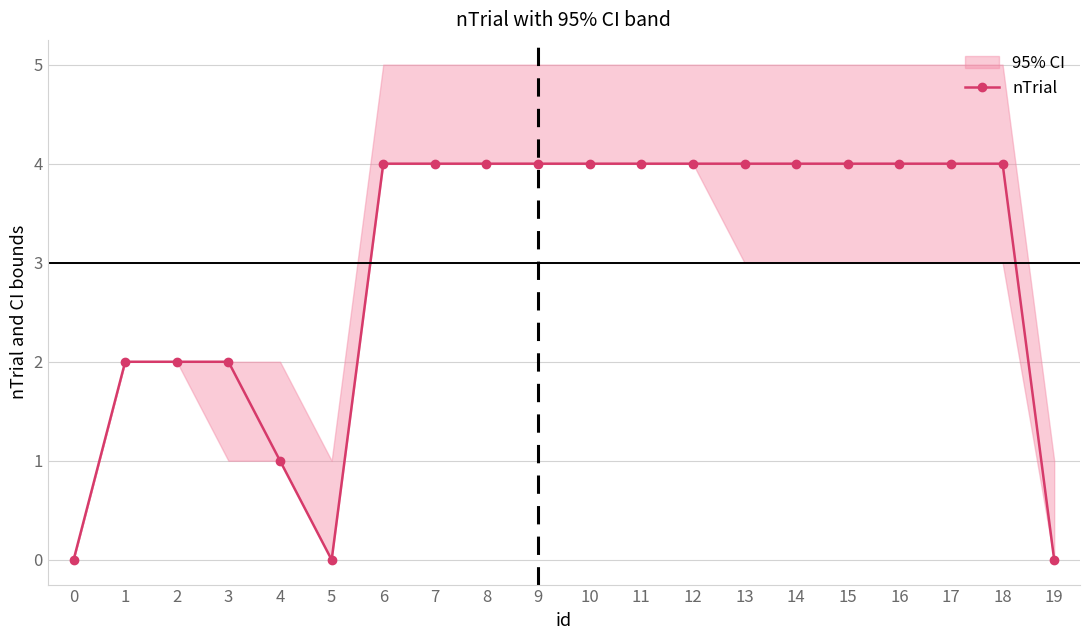

Count the number of categories in the chart.

20